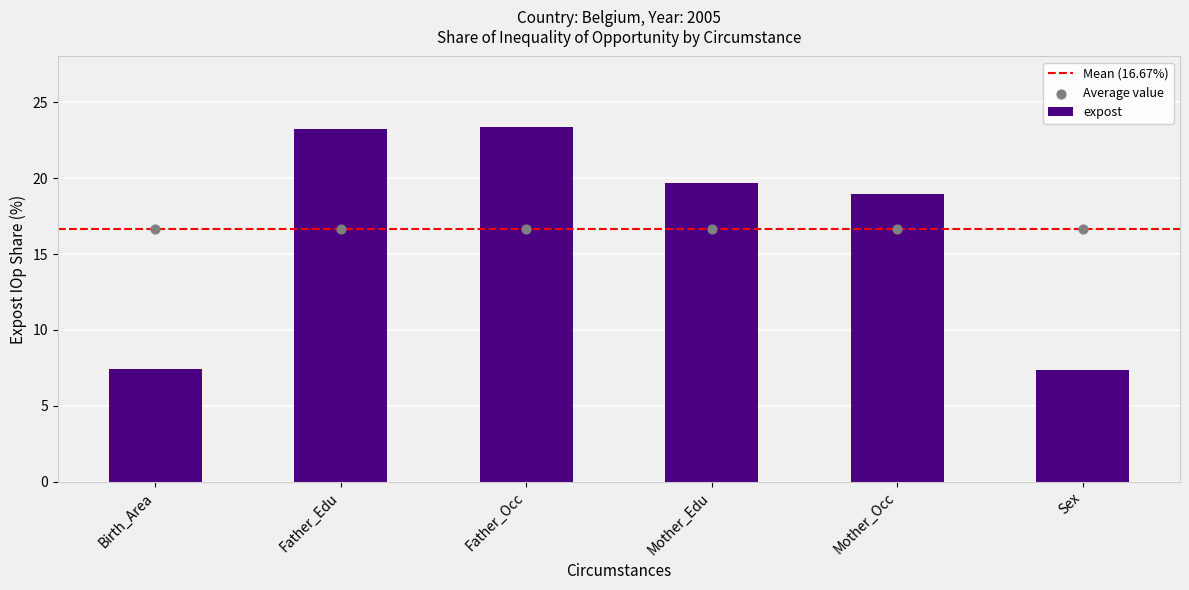

What is the change in value from Father_Edu to Father_Occ?

+0.1